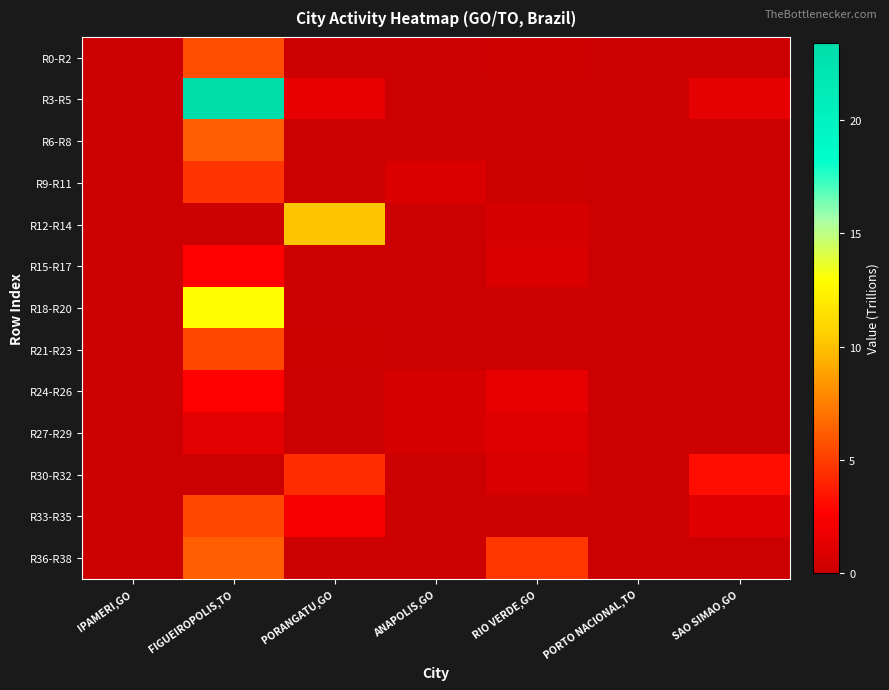

Rank the series by their maximum value, from highest to lowest.

R3-R5, R18-R20, R12-R14, R36-R38, R6-R8, R0-R2, R21-R23, R33-R35, R9-R11, R30-R32, R24-R26, R15-R17, R27-R29